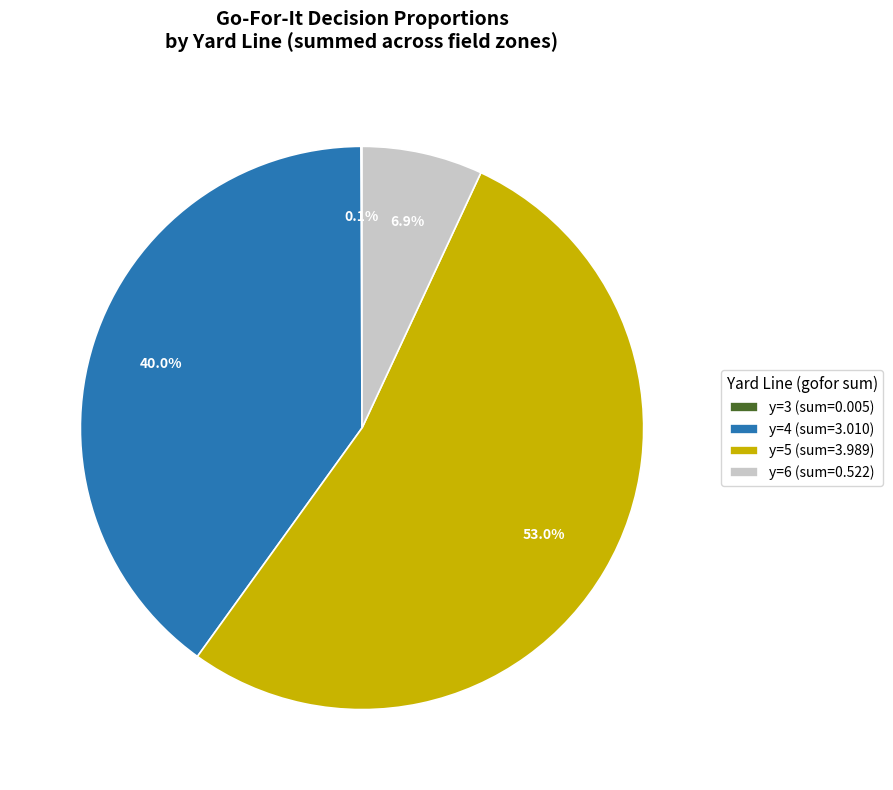

What is the largest slice in the pie chart?

y=5 (sum=3.989)